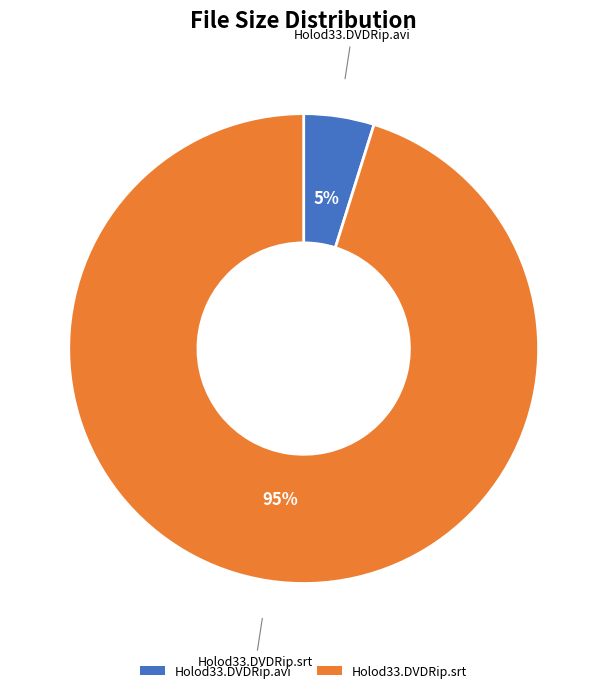

Count the number of slices in the pie.

2